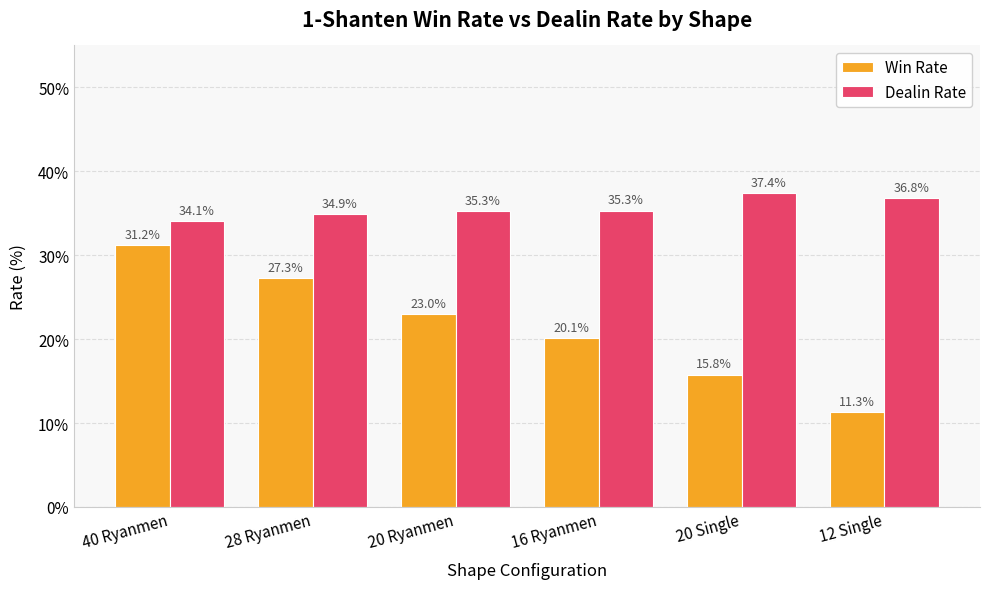

What is the smallest value displayed?

11.3